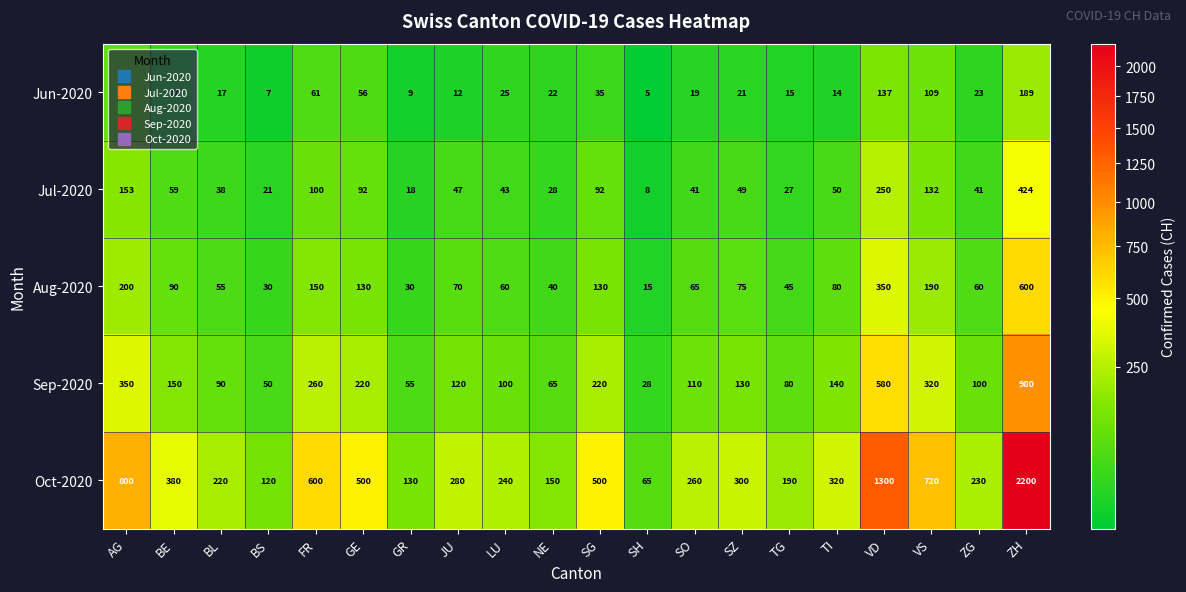

How many series are shown in this chart?

5